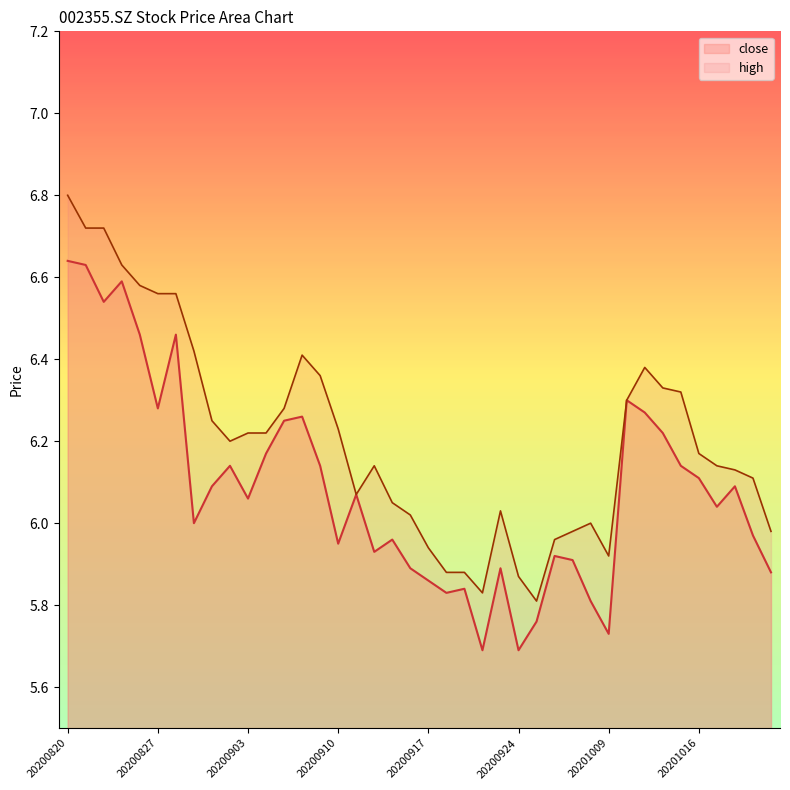

The value of high at 20200924 is 5.9. True or false?

True